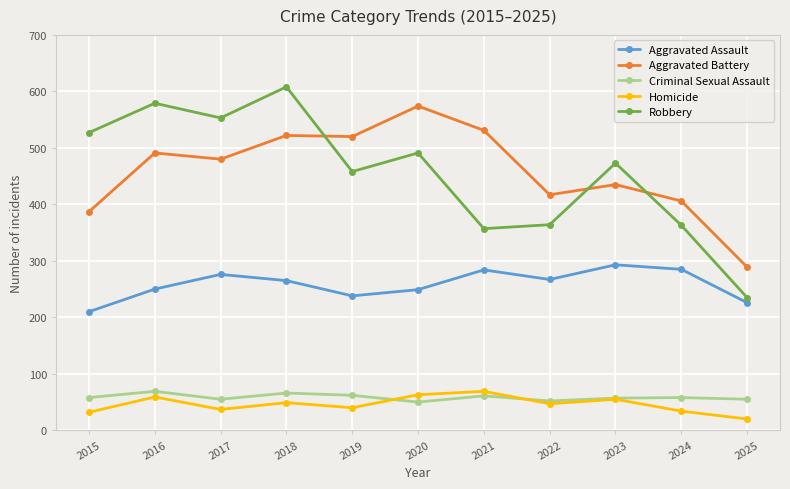

How many values in the Homicide series are below 47?

5